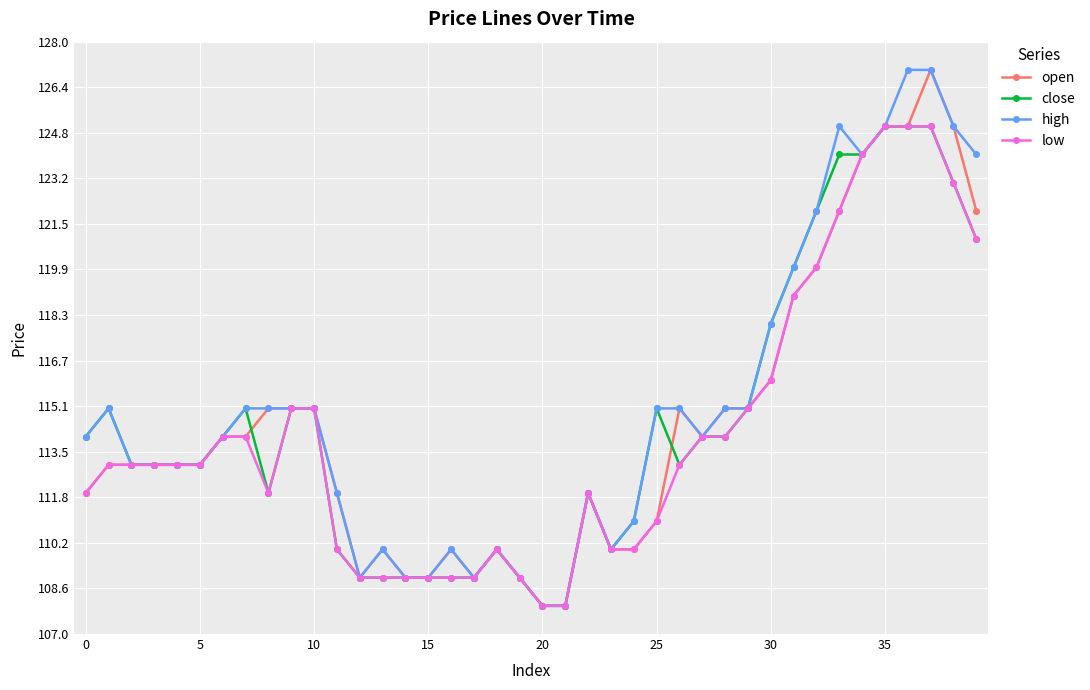

True or false: low has more than 0 points higher than both neighbors.

True